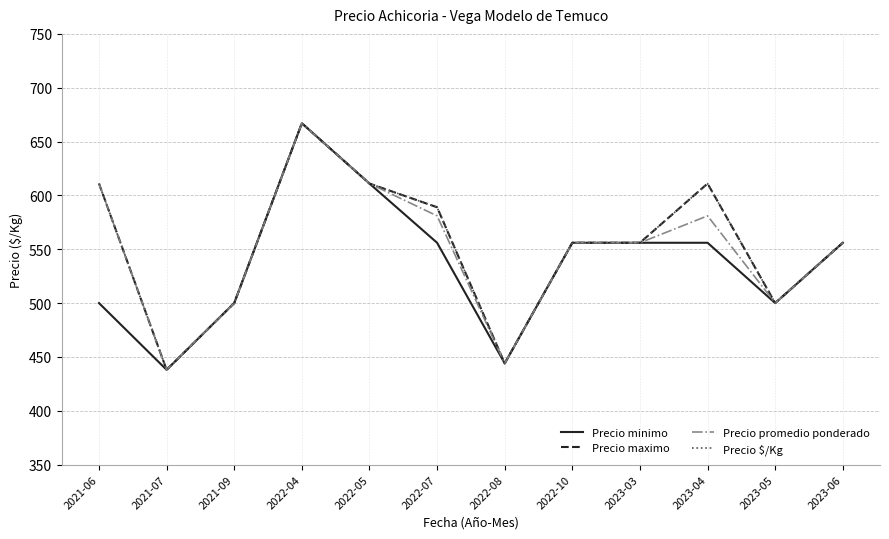

True or false: Precio minimo and Precio promedio ponderado intersect in this chart.

False